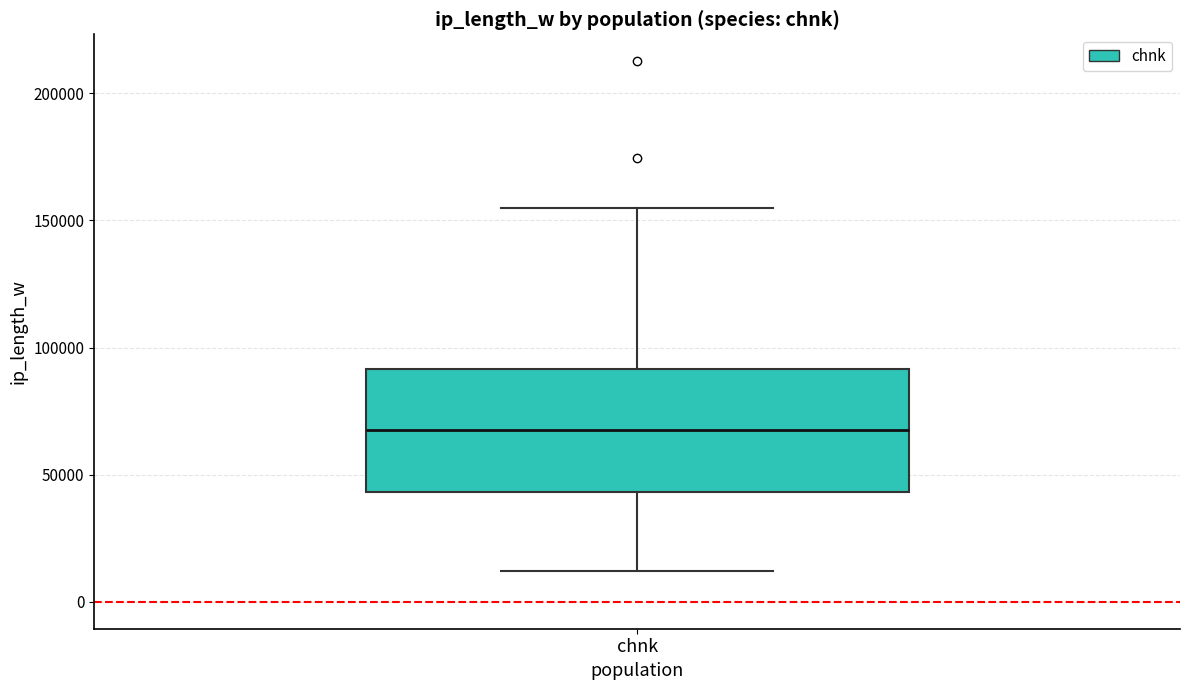

Transcribe this box plot: give where the median line is, the range the box spans, and where the two whiskers end, as read against the y-axis. The values are not printed on the chart, so give them approximately, as read against the axis.

median 65000, box 45000 to 90000, whiskers 10000 to 155000